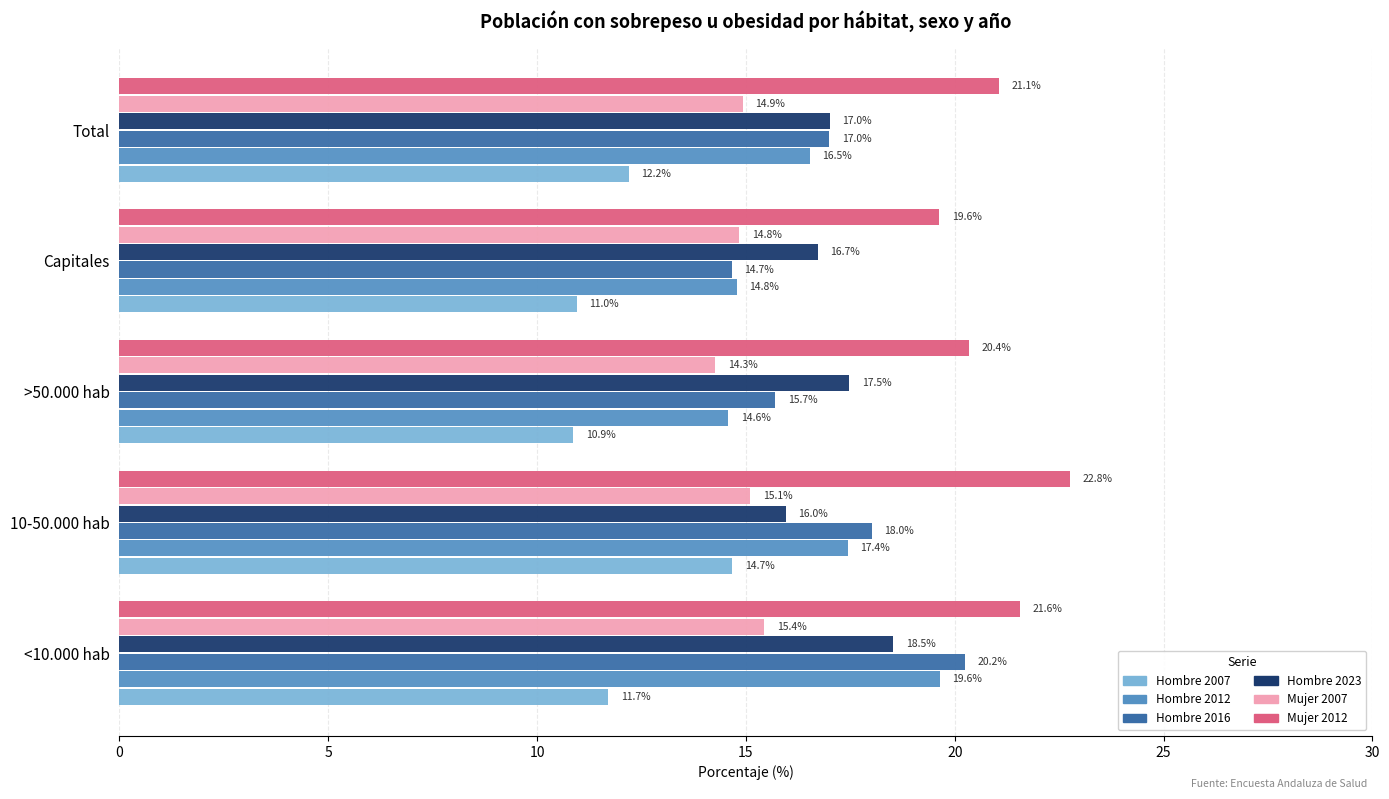

The Hombre 2016 series shows 15.7 at >50.000 hab. True or false?

True